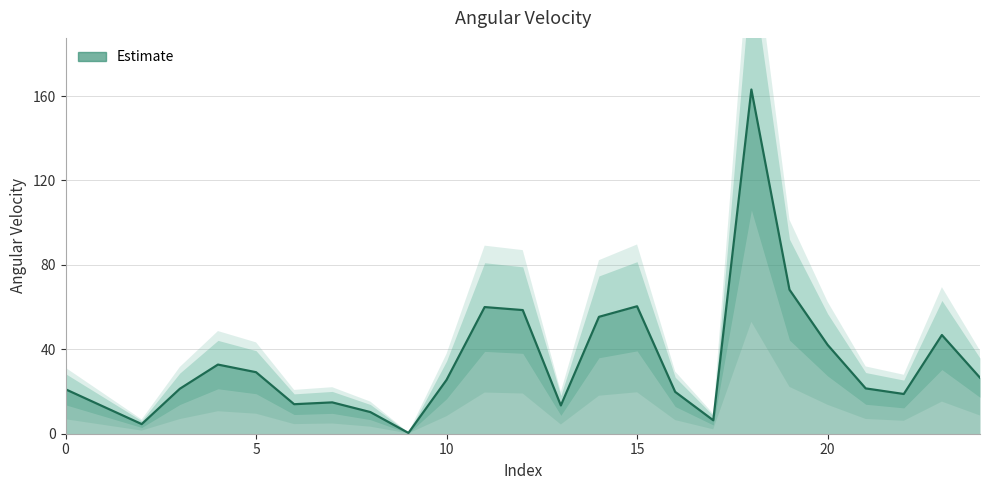

What is the difference between the second highest and second lowest values?

63.7